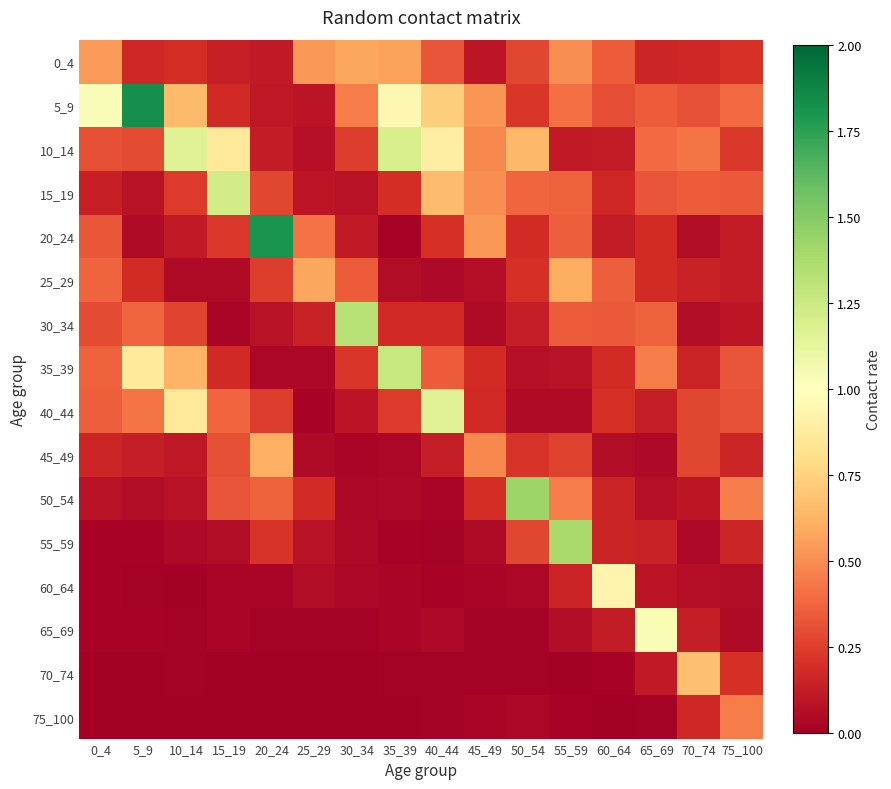

Reading right to left, list all the values displayed in this chart.

0_4: 75_100=0.2	70_74=0.2	65_69=0.2	60_64=0.3	55_59=0.5	50_54=0.3	45_49=0.1	40_44=0.3	35_39=0.6	30_34=0.6	25_29=0.5	20_24=0.1	15_19=0.1	10_14=0.2	5_9=0.2	0_4=0.5
5_9: 75_100=0.4	70_74=0.3	65_69=0.3	60_64=0.3	55_59=0.4	50_54=0.2	45_49=0.5	40_44=0.7	35_39=0.9	30_34=0.5	25_29=0.1	20_24=0.1	15_19=0.2	10_14=0.7	5_9=1.8	0_4=1.0
10_14: 75_100=0.2	70_74=0.4	65_69=0.4	60_64=0.1	55_59=0.1	50_54=0.6	45_49=0.5	40_44=0.9	35_39=1.2	30_34=0.2	25_29=0.1	20_24=0.1	15_19=0.9	10_14=1.2	5_9=0.3	0_4=0.3
15_19: 75_100=0.3	70_74=0.3	65_69=0.3	60_64=0.2	55_59=0.4	50_54=0.4	45_49=0.5	40_44=0.7	35_39=0.2	30_34=0.1	25_29=0.1	20_24=0.3	15_19=1.2	10_14=0.2	5_9=0.1	0_4=0.1
20_24: 75_100=0.1	70_74=0.1	65_69=0.2	60_64=0.1	55_59=0.4	50_54=0.2	45_49=0.5	40_44=0.2	35_39=0.0	30_34=0.1	25_29=0.4	20_24=1.8	15_19=0.2	10_14=0.1	5_9=0.1	0_4=0.3
25_29: 75_100=0.1	70_74=0.1	65_69=0.2	60_64=0.4	55_59=0.6	50_54=0.2	45_49=0.1	40_44=0.0	35_39=0.1	30_34=0.3	25_29=0.6	20_24=0.2	15_19=0.1	10_14=0.0	5_9=0.2	0_4=0.4
30_34: 75_100=0.1	70_74=0.1	65_69=0.4	60_64=0.3	55_59=0.3	50_54=0.1	45_49=0.0	40_44=0.2	35_39=0.2	30_34=1.3	25_29=0.1	20_24=0.1	15_19=0.0	10_14=0.3	5_9=0.4	0_4=0.3
35_39: 75_100=0.3	70_74=0.2	65_69=0.4	60_64=0.2	55_59=0.1	50_54=0.1	45_49=0.2	40_44=0.3	35_39=1.3	30_34=0.2	25_29=0.0	20_24=0.0	15_19=0.2	10_14=0.6	5_9=0.9	0_4=0.4
40_44: 75_100=0.3	70_74=0.3	65_69=0.1	60_64=0.2	55_59=0.1	50_54=0.0	45_49=0.2	40_44=1.2	35_39=0.2	30_34=0.1	25_29=0.0	20_24=0.2	15_19=0.4	10_14=0.9	5_9=0.4	0_4=0.4
45_49: 75_100=0.2	70_74=0.3	65_69=0.0	60_64=0.1	55_59=0.3	50_54=0.2	45_49=0.5	40_44=0.1	35_39=0.0	30_34=0.0	25_29=0.0	20_24=0.6	15_19=0.3	10_14=0.1	5_9=0.1	0_4=0.2
50_54: 75_100=0.5	70_74=0.1	65_69=0.1	60_64=0.2	55_59=0.4	50_54=1.4	45_49=0.2	40_44=0.0	35_39=0.0	30_34=0.0	25_29=0.2	20_24=0.4	15_19=0.3	10_14=0.1	5_9=0.1	0_4=0.1
55_59: 75_100=0.2	70_74=0.0	65_69=0.1	60_64=0.2	55_59=1.4	50_54=0.3	45_49=0.1	40_44=0.0	35_39=0.0	30_34=0.0	25_29=0.1	20_24=0.2	15_19=0.1	10_14=0.0	5_9=0.0	0_4=0.0
60_64: 75_100=0.1	70_74=0.1	65_69=0.1	60_64=0.9	55_59=0.2	50_54=0.0	45_49=0.0	40_44=0.0	35_39=0.0	30_34=0.0	25_29=0.1	20_24=0.0	15_19=0.0	10_14=0.0	5_9=0.0	0_4=0.0
65_69: 75_100=0.1	70_74=0.1	65_69=1.0	60_64=0.1	55_59=0.1	50_54=0.0	45_49=0.0	40_44=0.0	35_39=0.0	30_34=0.0	25_29=0.0	20_24=0.0	15_19=0.0	10_14=0.0	5_9=0.0	0_4=0.0
70_74: 75_100=0.2	70_74=0.7	65_69=0.1	60_64=0.0	55_59=0.0	50_54=0.0	45_49=0.0	40_44=0.0	35_39=0.0	30_34=0.0	25_29=0.0	20_24=0.0	15_19=0.0	10_14=0.0	5_9=0.0	0_4=0.0
75_100: 75_100=0.4	70_74=0.2	65_69=0.0	60_64=0.0	55_59=0.0	50_54=0.0	45_49=0.0	40_44=0.0	35_39=0.0	30_34=0.0	25_29=0.0	20_24=0.0	15_19=0.0	10_14=0.0	5_9=0.0	0_4=0.0